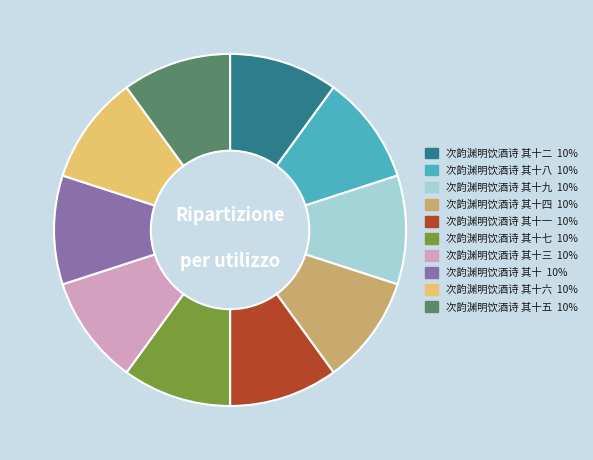

Count the number of slices in the pie.

10